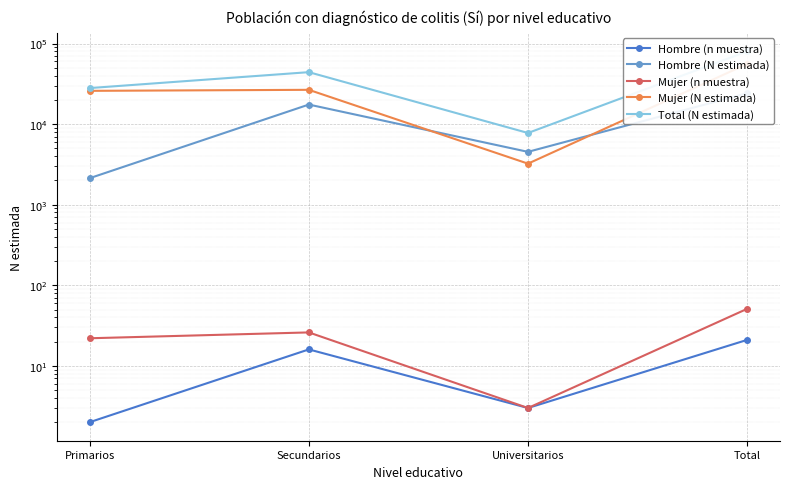

The Mujer (N estimada) series shows 25866 at Primarios. True or false?

True